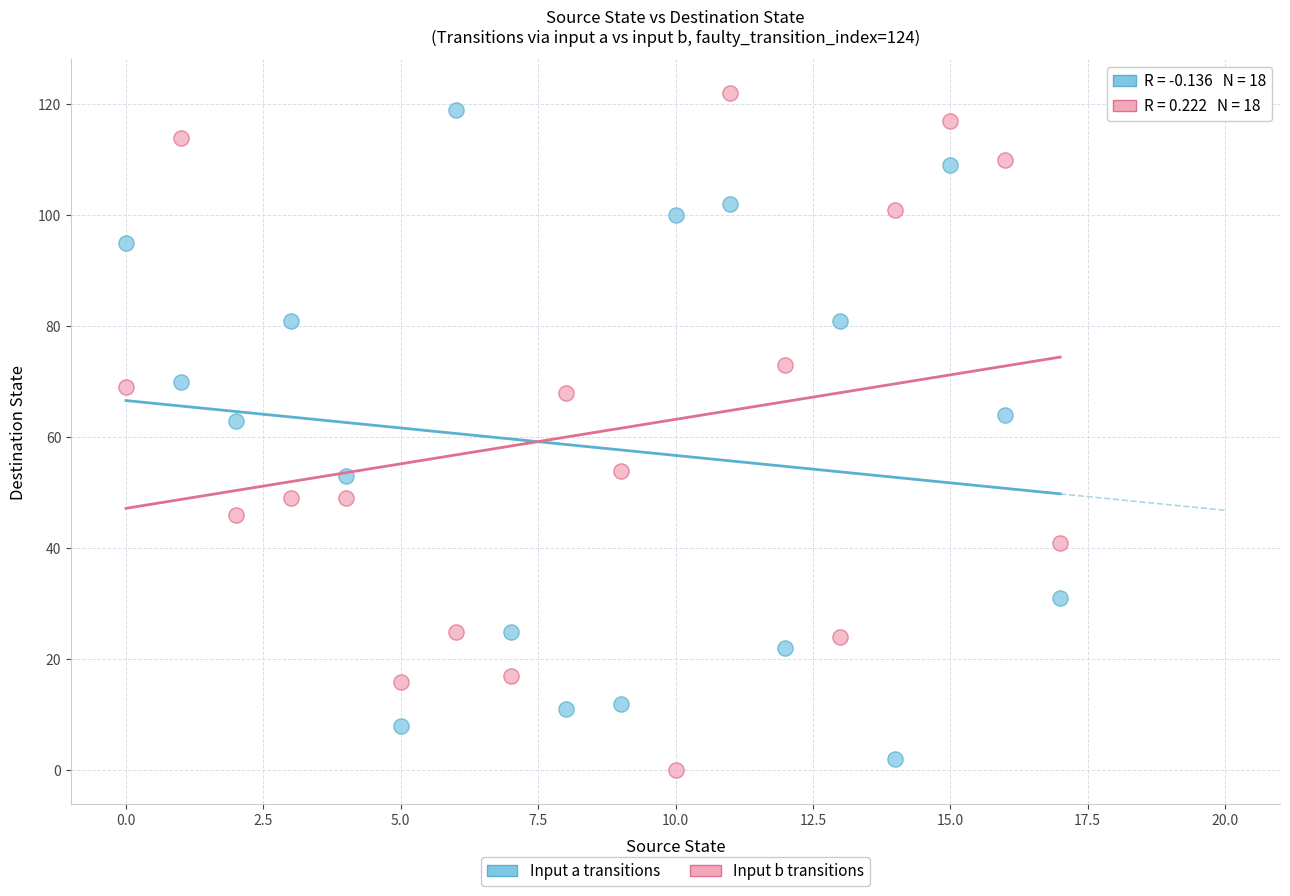

Across all data points, what is the range of Y values (max minus min)?

122